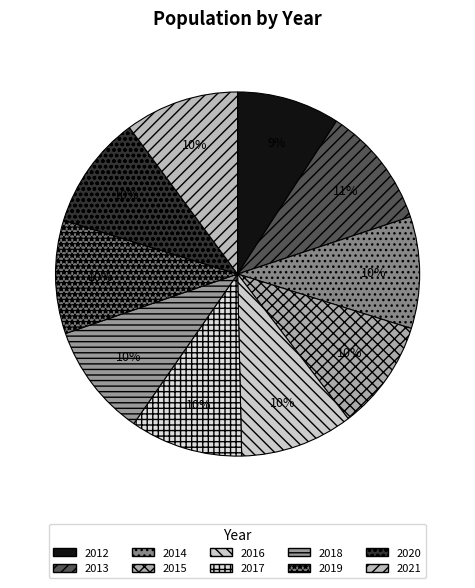

The 2013 slice represents 11% of the pie. True or false?

True